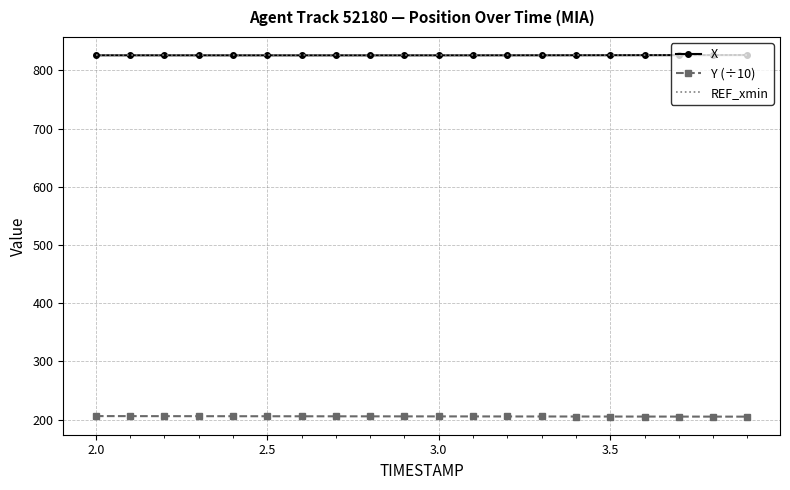

True or false: Y (÷10) and REF_xmin intersect in this chart.

False